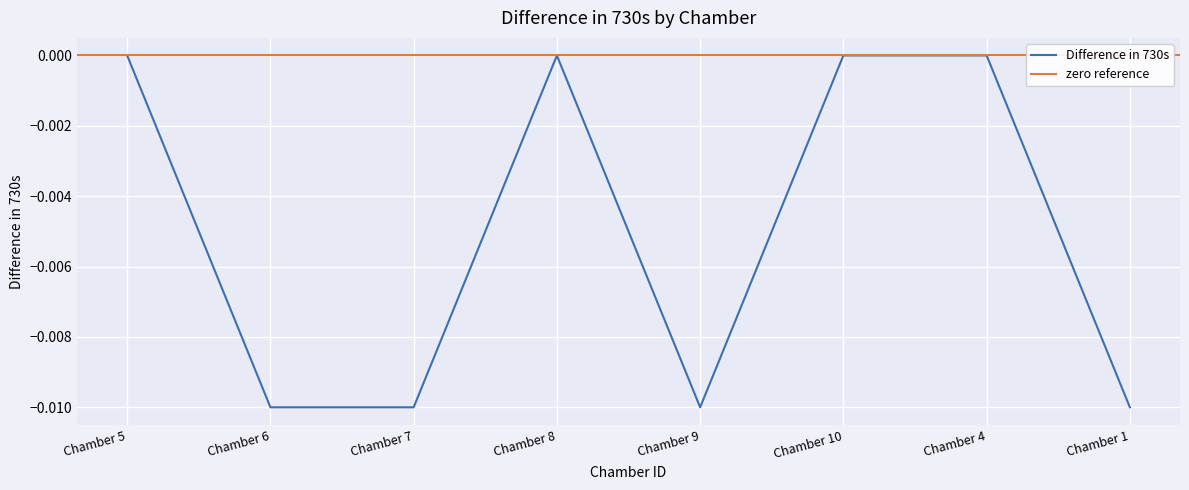

What is the label of the 2nd point from the right?

Chamber 4